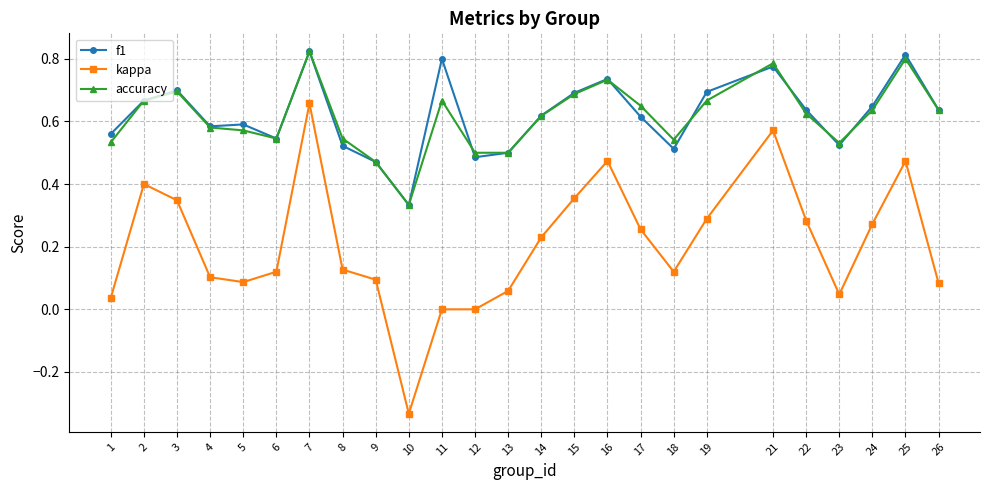

At which category does accuracy reach its first local peak?

3